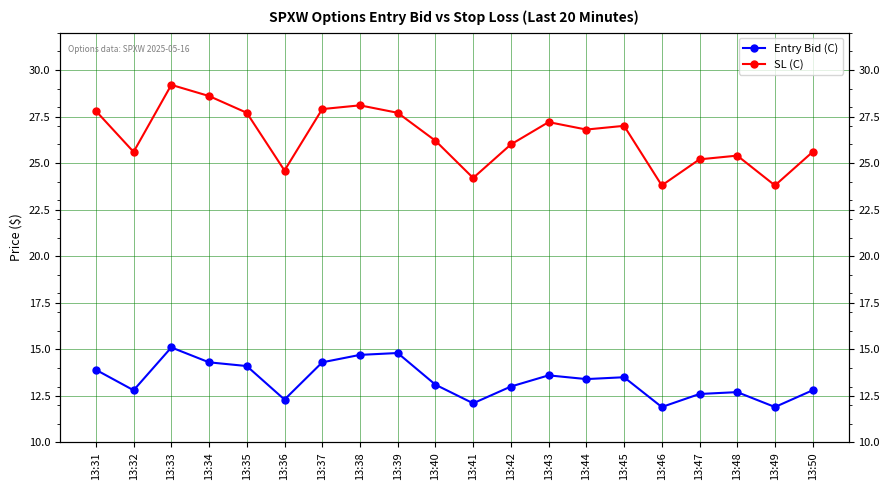

Rank the series by their maximum value, from highest to lowest.

SL (C), Entry Bid (C)